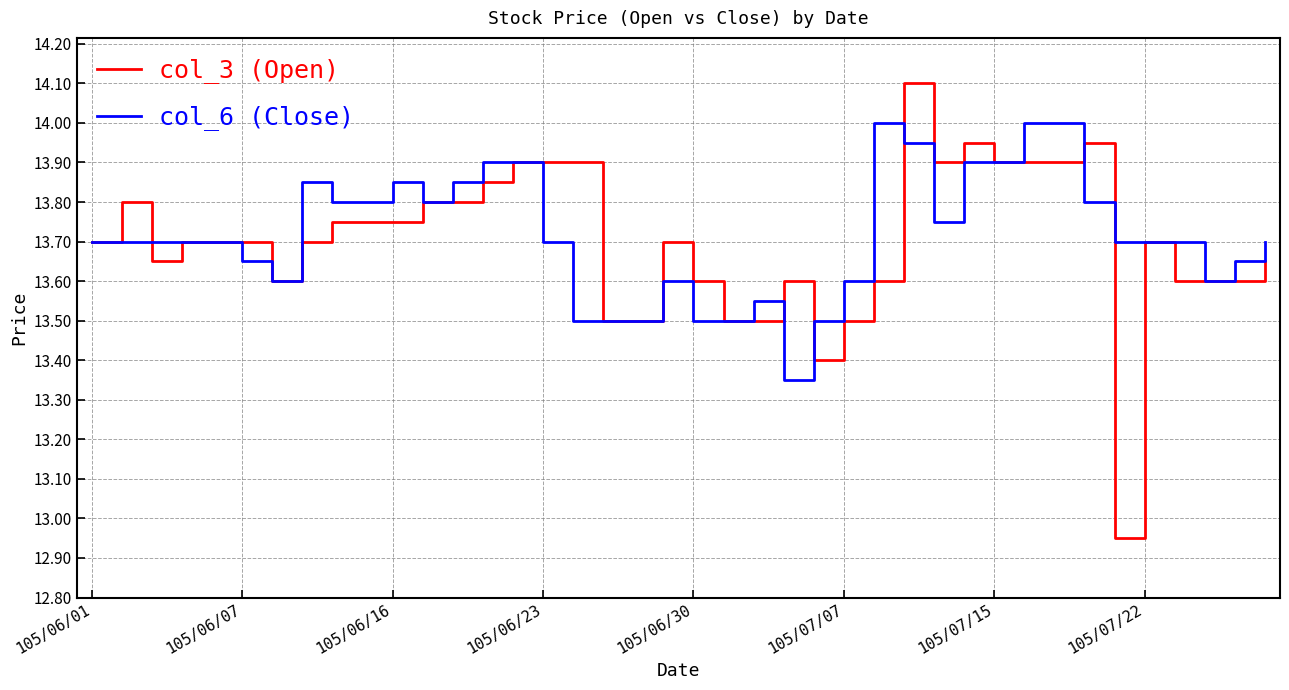

List the series in order of their peak value, highest first.

col_3 (Open), col_6 (Close)